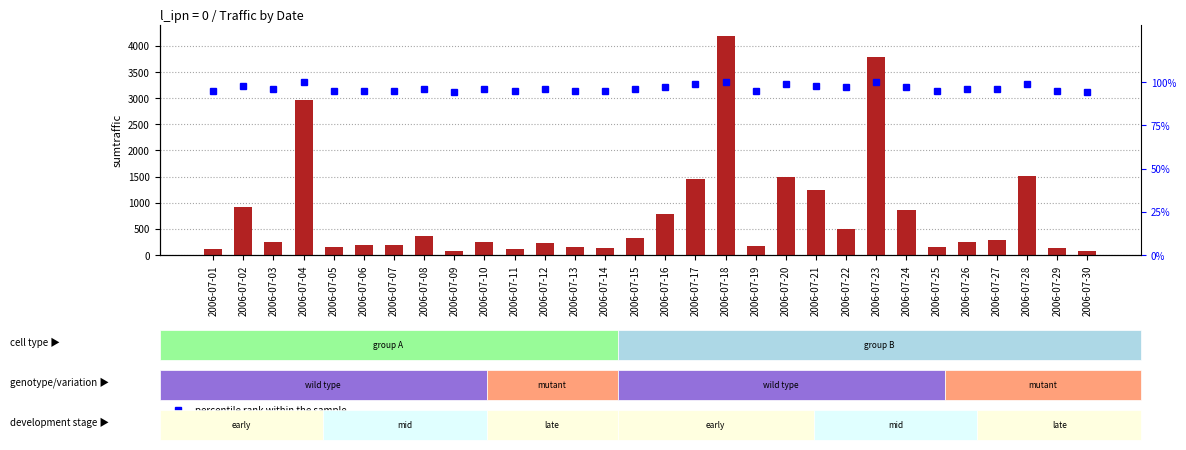

Is the value of transformed count at 2006-07-02 greater than the value of percentile rank within the sample at 2006-07-01?

Yes